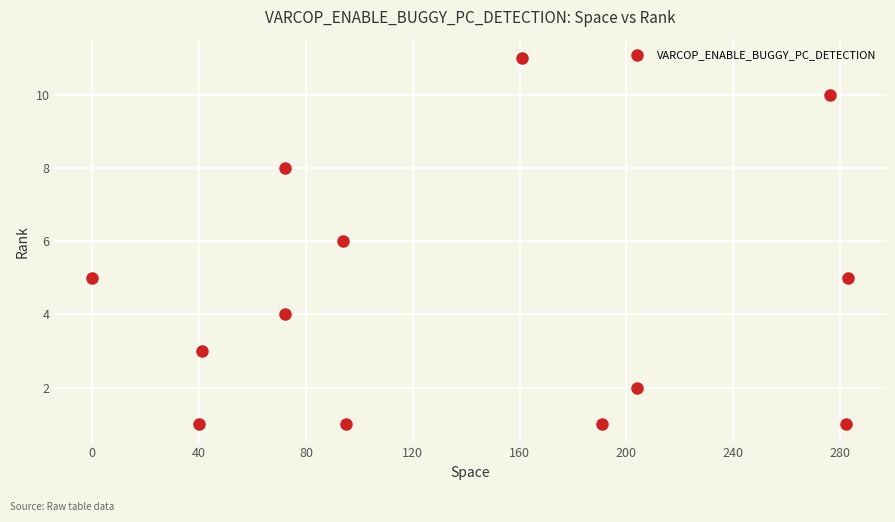

What is the range of X values (max minus min)?

283